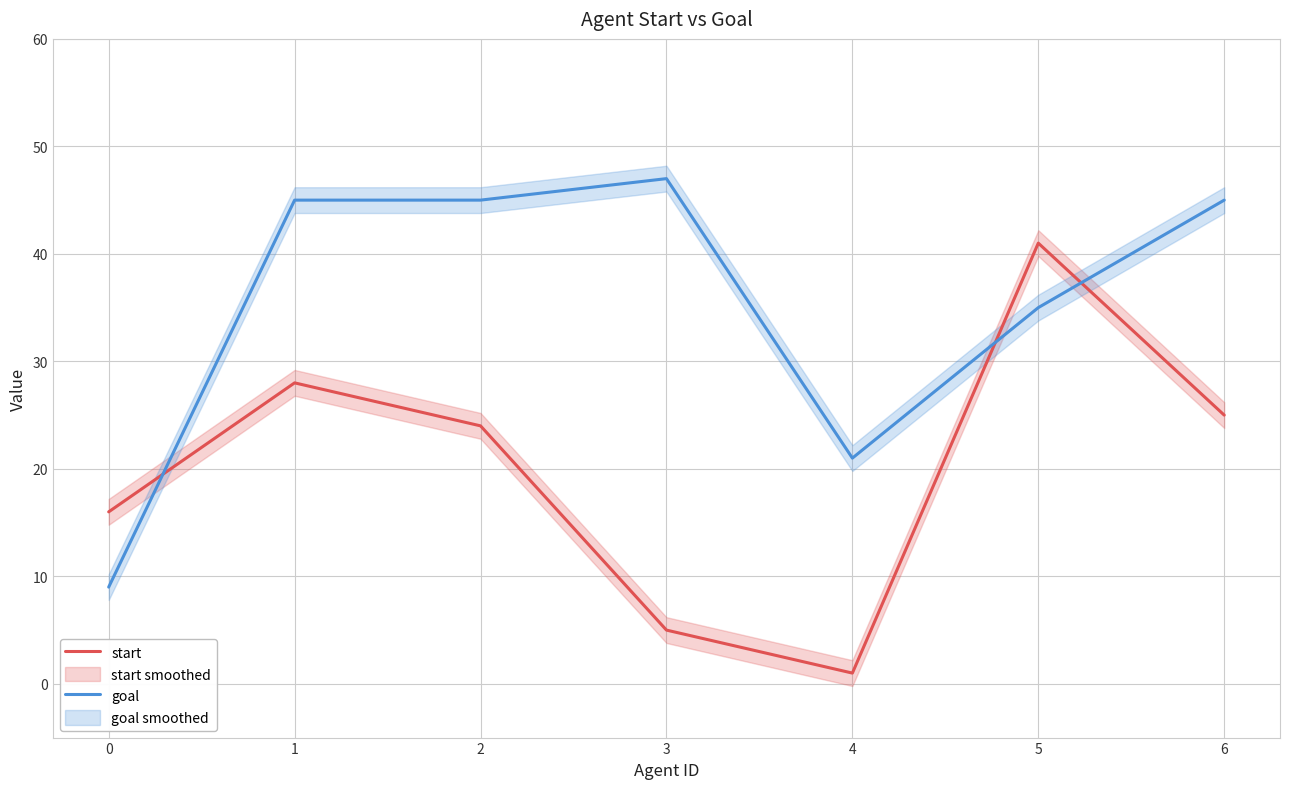

What is the difference between the maximum and minimum values in the goal series?

38